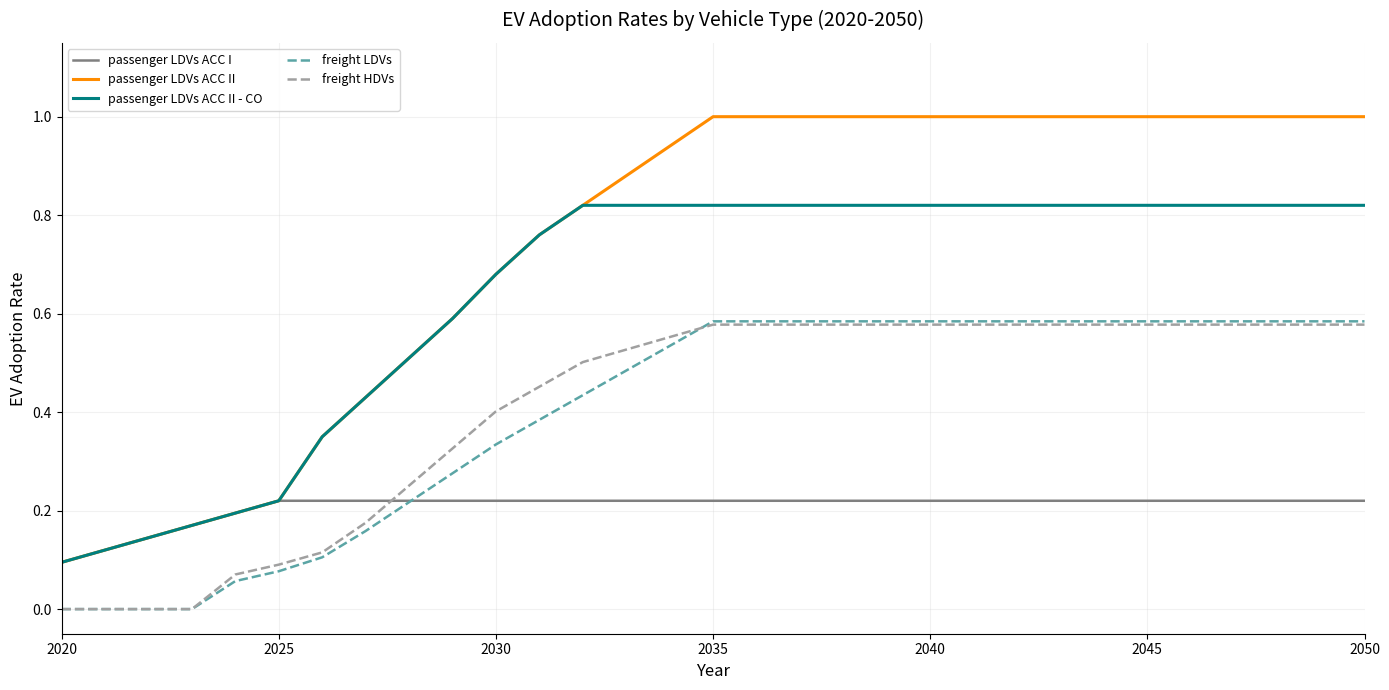

Which series has the largest range (max minus min)?

passenger LDVs ACC II